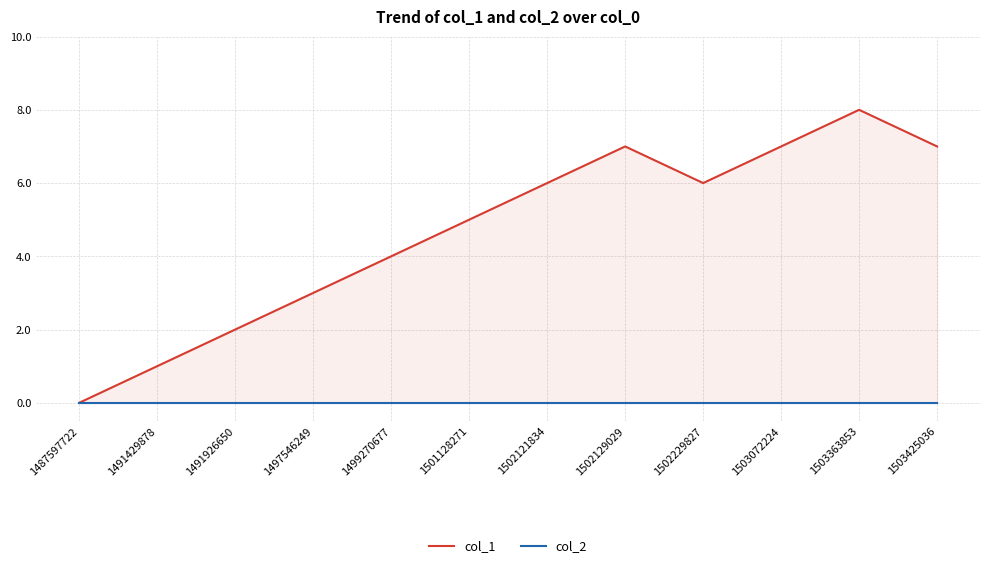

True or false: col_1 and col_2 cross at least once.

False